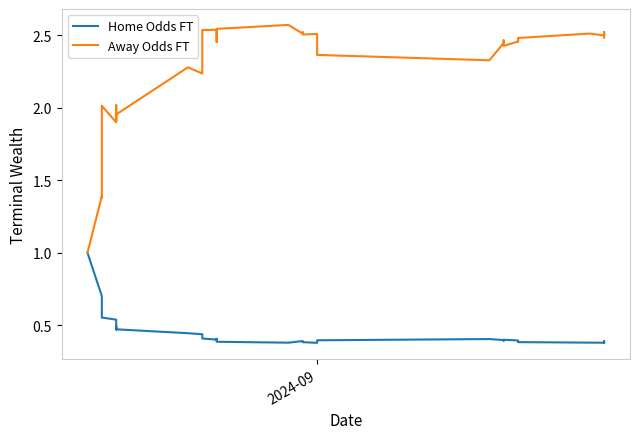

Reading left to right, what are all the values shown in this chart?

Home Odds FT: 1.0	0.7	0.7	0.6	0.5	0.5	0.5	0.5	0.5	0.4	0.4	0.4	0.4	0.4	0.4	0.4	0.4	0.4	0.4	0.4	0.4	0.4	0.4	0.4	0.4	0.4	0.4	0.4	0.4	0.4	0.4	0.4	0.4	0.4	0.4	0.4	0.4	0.4	0.4	0.4
Away Odds FT: 1.0	1.4	1.4	2.0	1.9	2.0	2.0	1.9	2.0	2.3	2.2	2.5	2.5	2.5	2.5	2.5	2.5	2.5	2.6	2.5	2.5	2.5	2.5	2.5	2.4	2.4	2.4	2.3	2.4	2.5	2.4	2.5	2.5	2.5	2.5	2.5	2.5	2.5	2.5	2.5